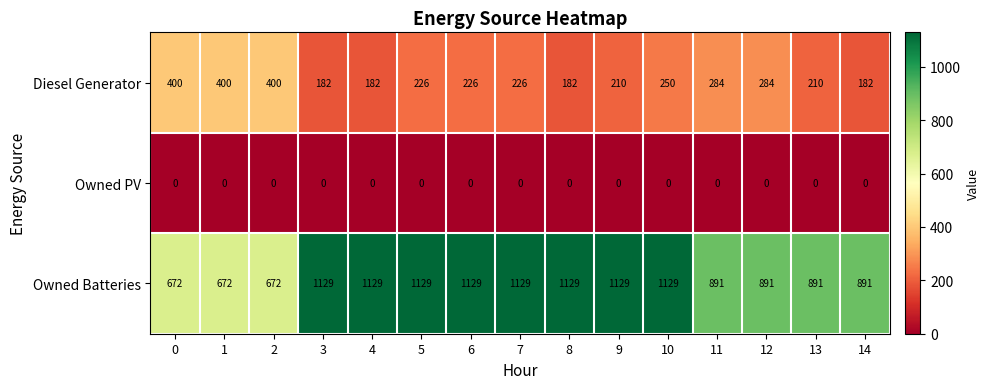

Read the Diesel Generator value at 2, to the nearest 50.

400